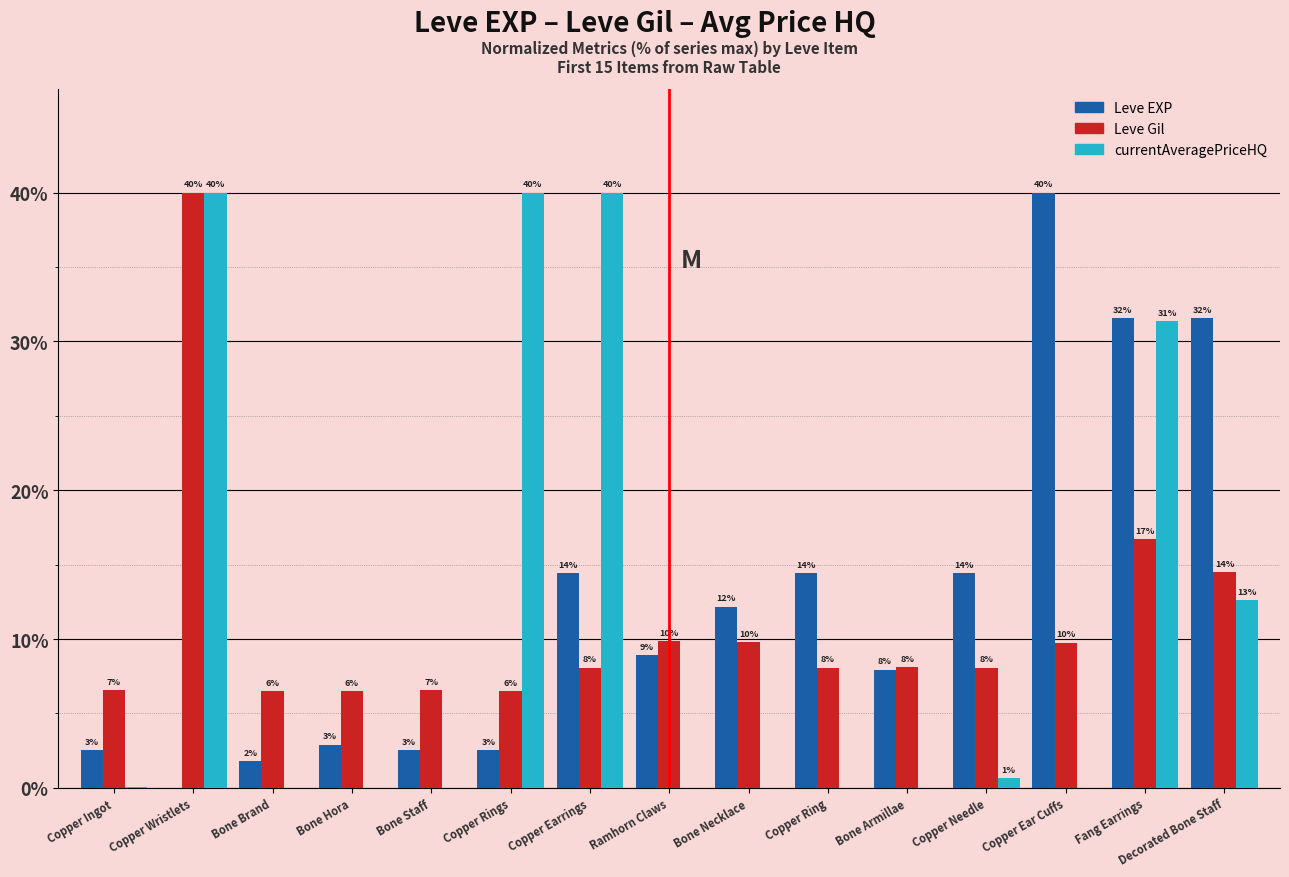

Which category has the highest value in the Leve Gil series?

Copper Wristlets